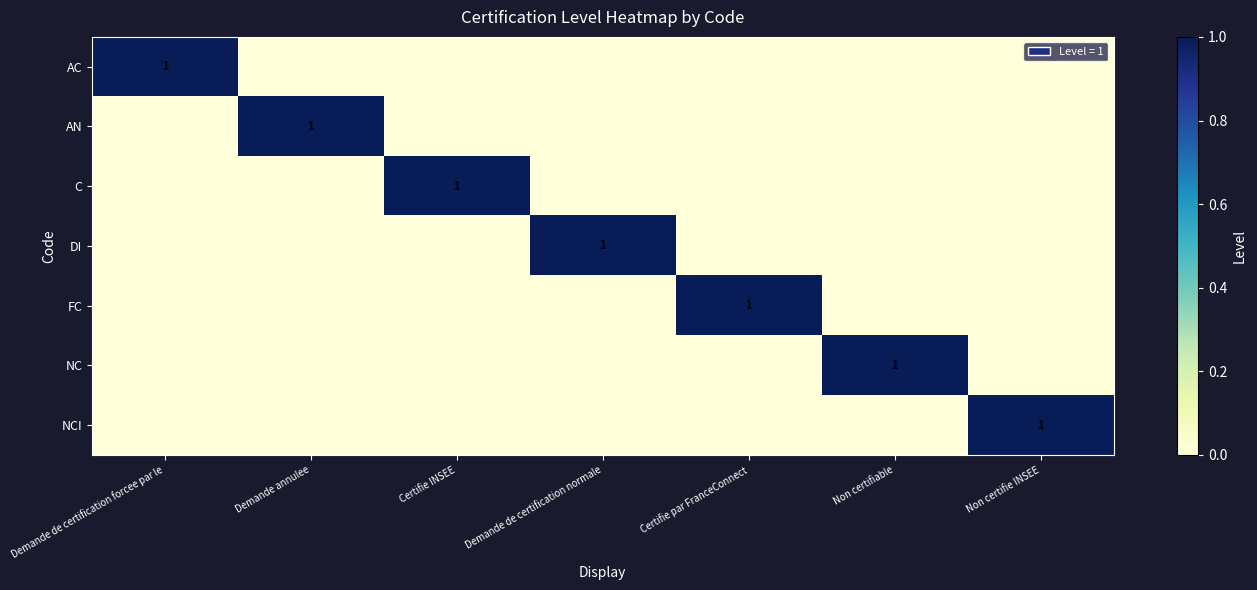

Between Demande de certification normale and Demande annulee, which is larger?

Demande de certification normale